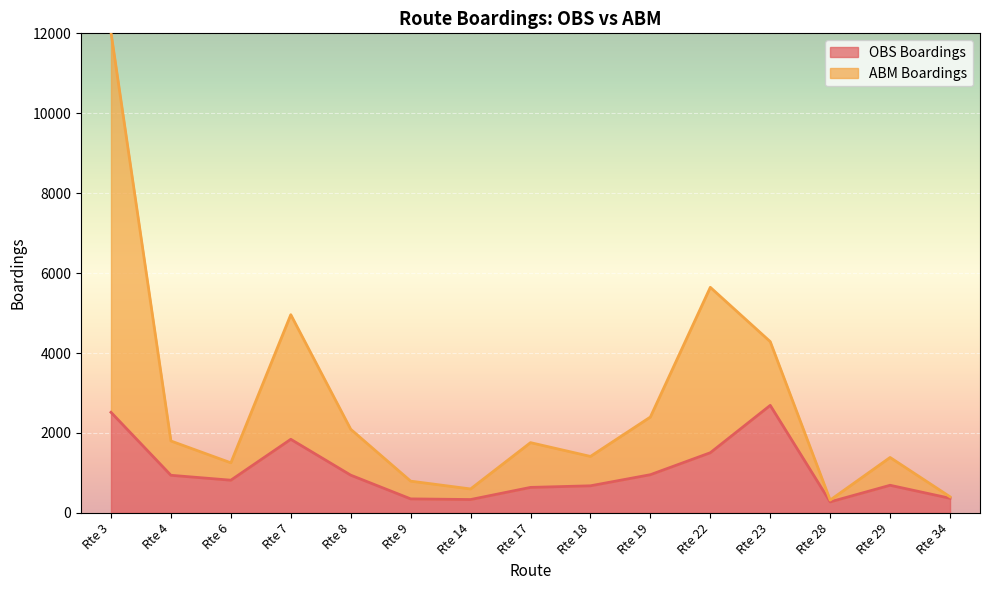

At how many categories does at least one series exceed 3828?

4